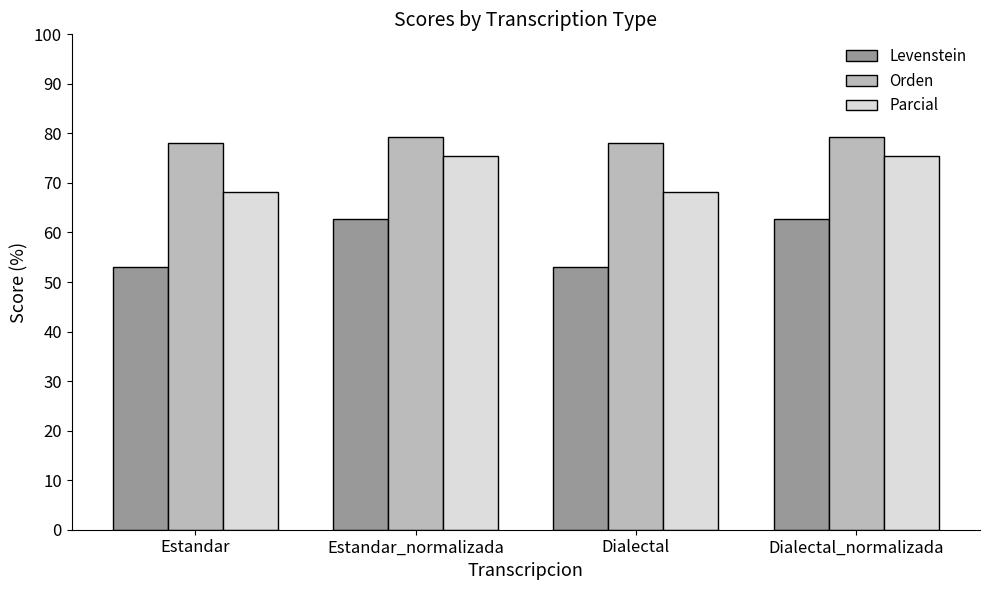

List the series in order of their overall mean, lowest first.

Levenstein, Parcial, Orden